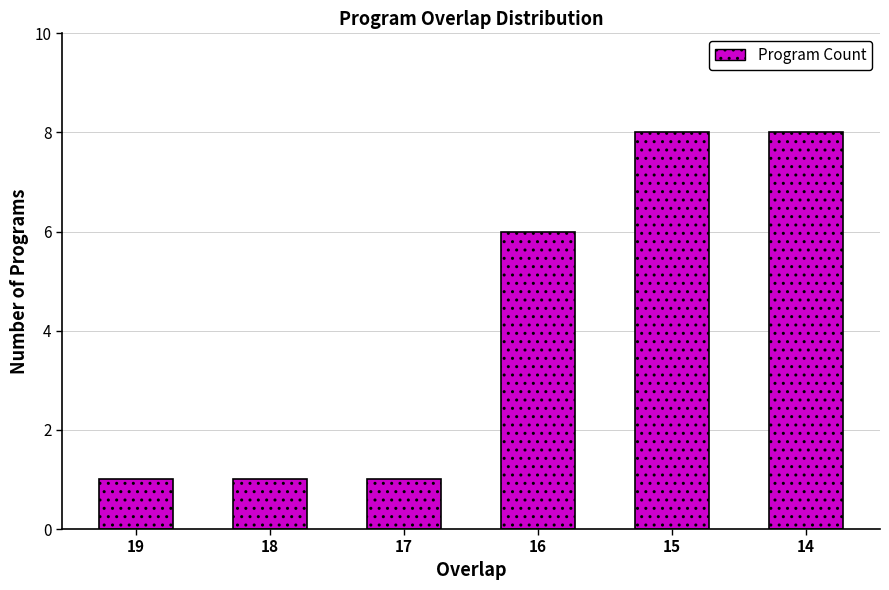

What is the average value?

4